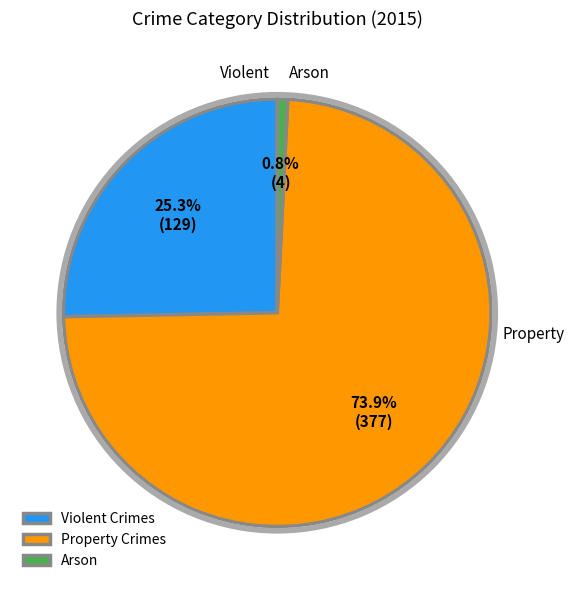

What is the largest slice in the pie chart?

Property Crimes